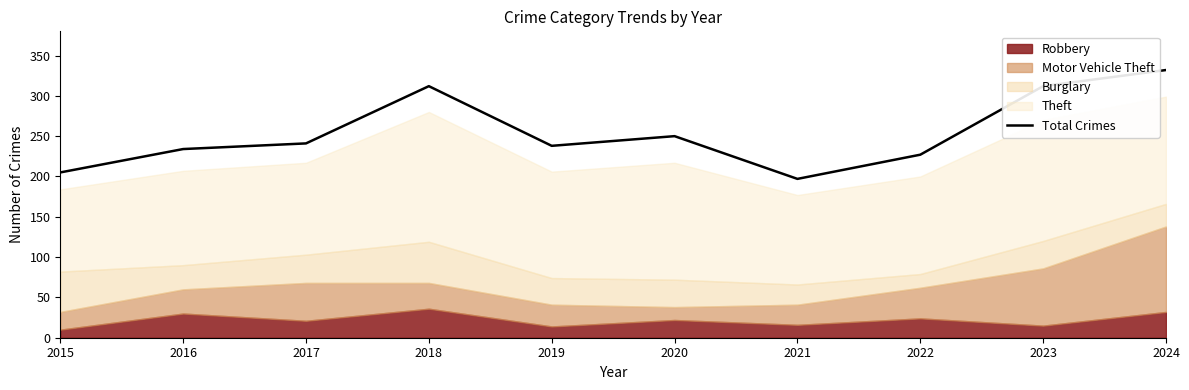

True or false: there are more than 0 points higher than both neighbors.

True